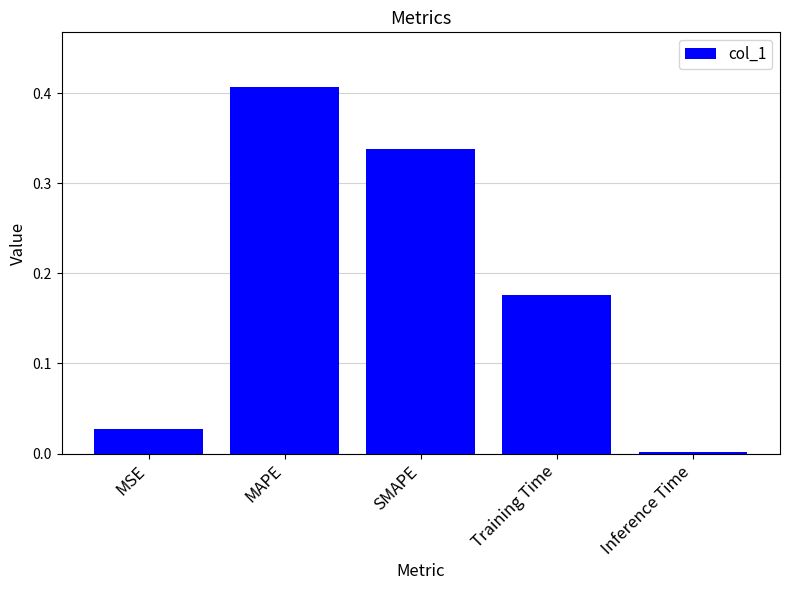

Count the number of categories in the chart.

5